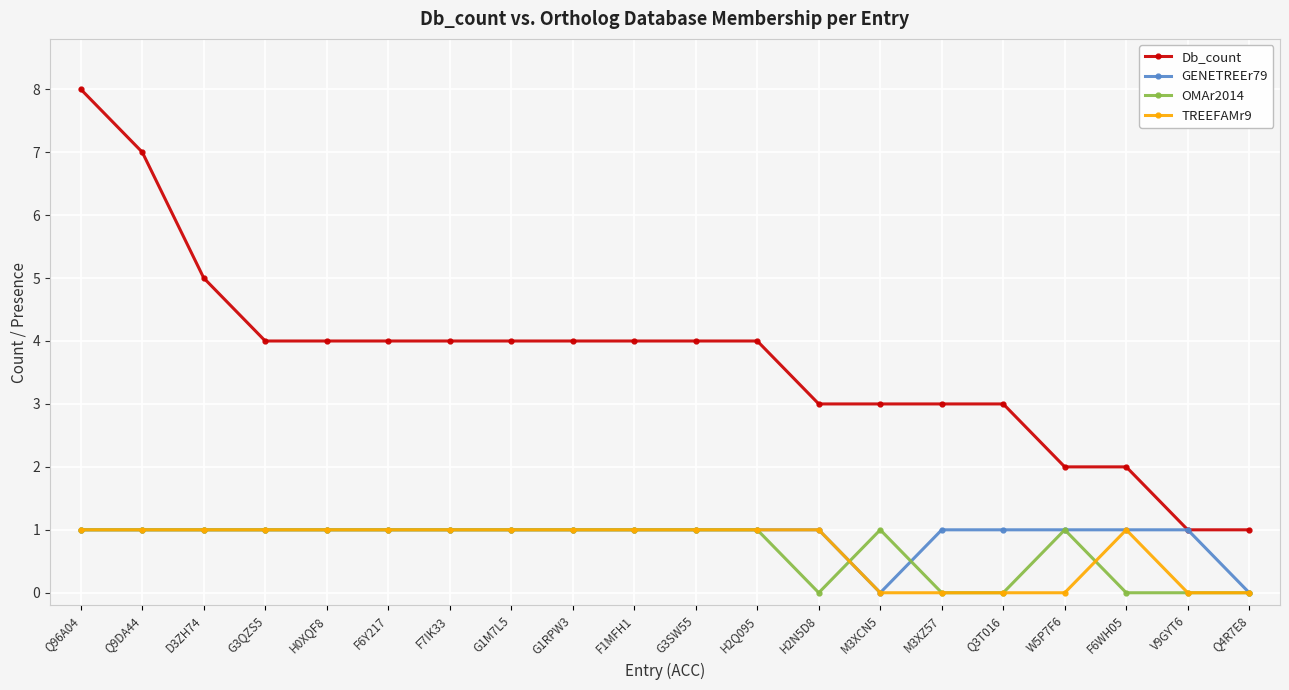

True or false: Db_count has a value of 1 at Q4R7E8.

True